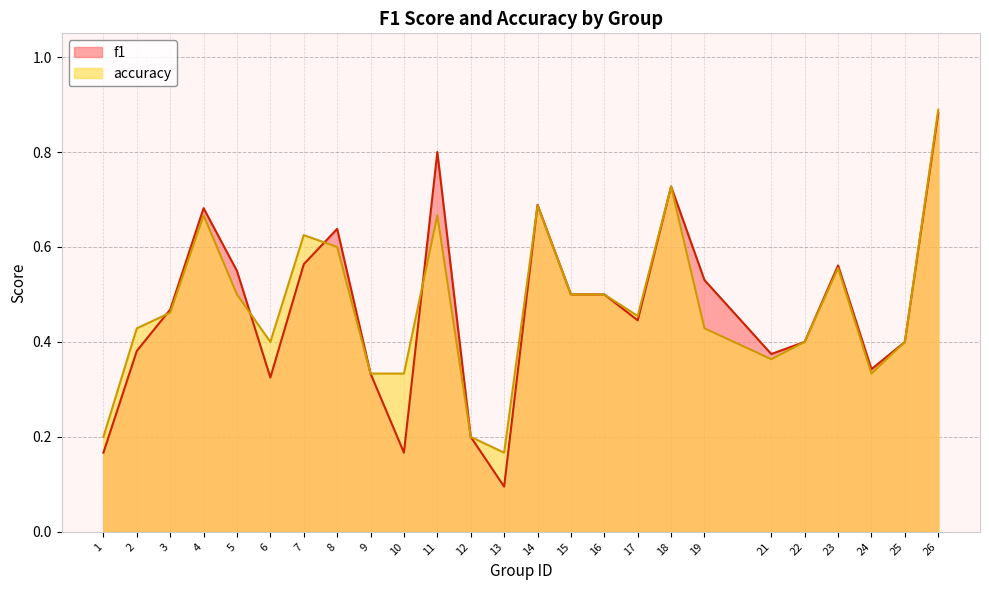

Between 11 and 15, which series saw the biggest shift?

f1